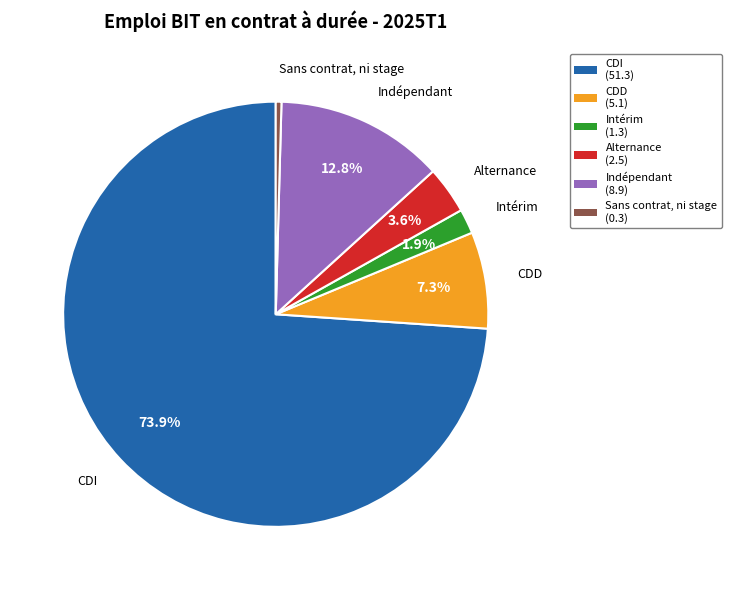

Combined, what portion of the pie is Alternance and Indépendant?

16.4%